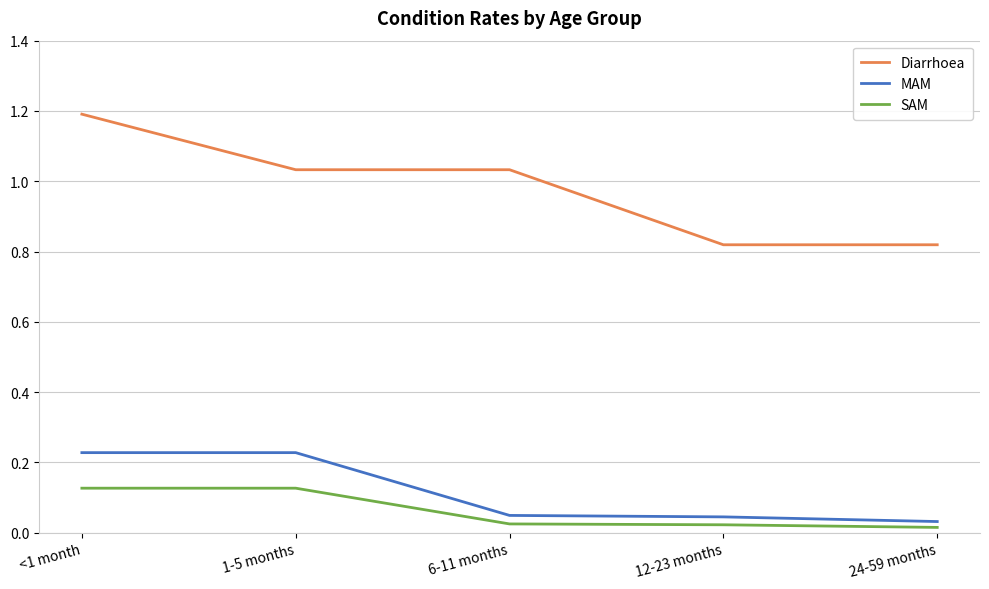

List the series in order of their peak value, highest first.

Diarrhoea, MAM, SAM